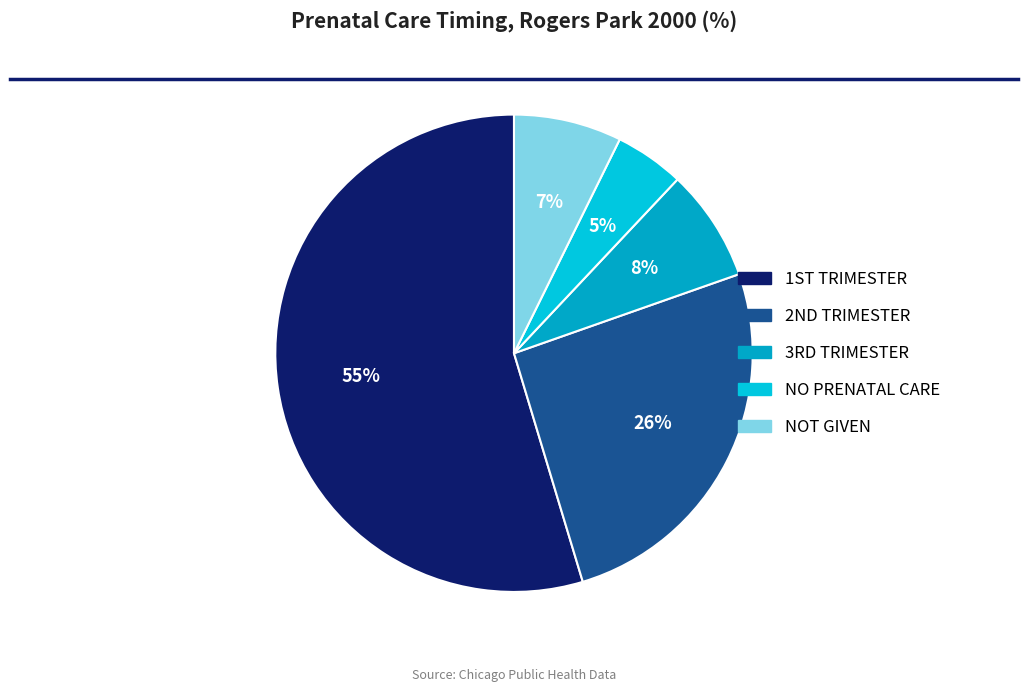

To the nearest percent, what is the average slice percentage?

20%